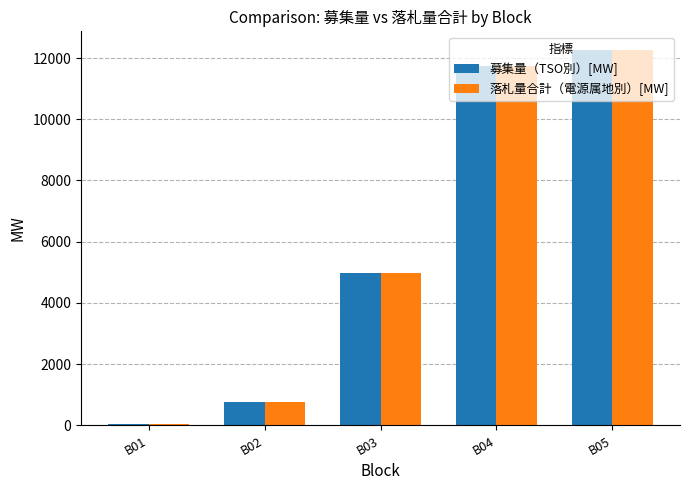

How many bars are there in total?

10